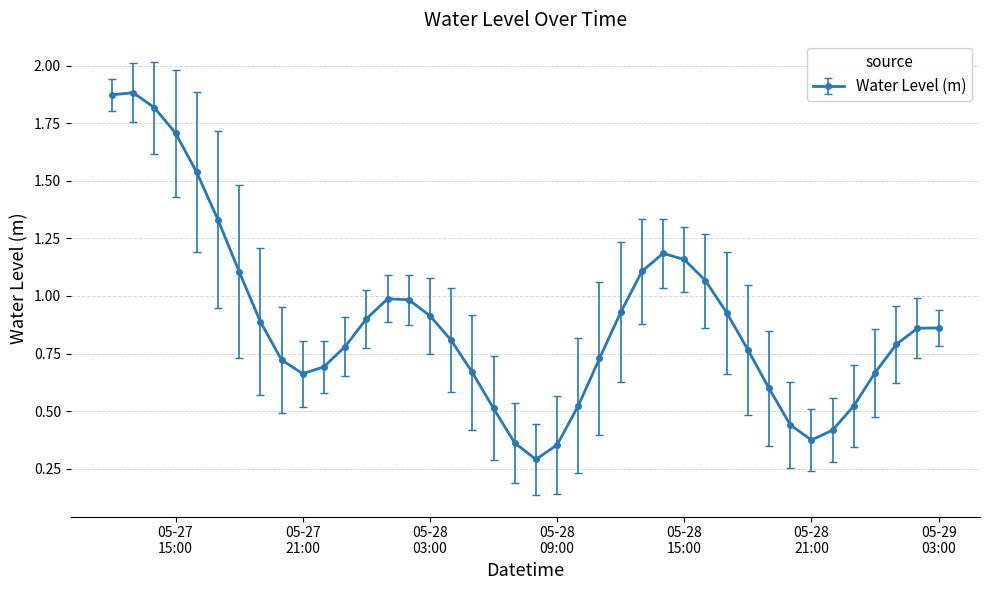

True or false: there are more than 0 points higher than both neighbors.

True